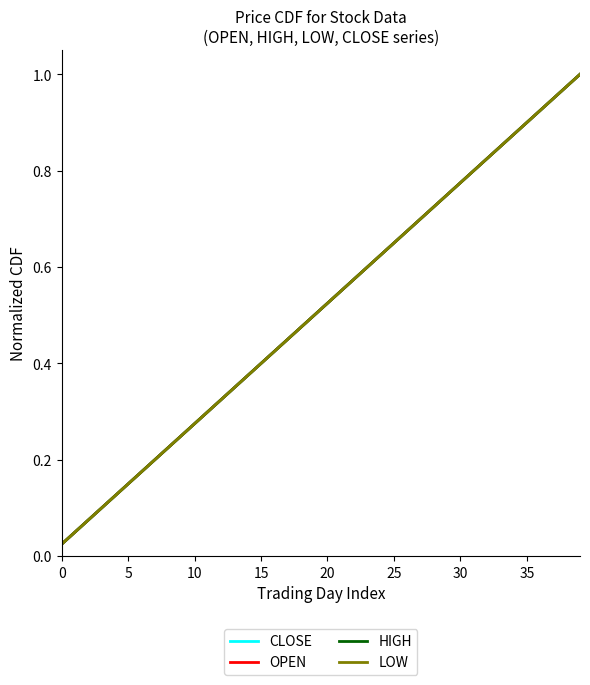

Reading left to right, transcribe all the data shown in this chart.

CLOSE: 0.0	0.1	0.1	0.1	0.1	0.1	0.2	0.2	0.2	0.2	0.3	0.3	0.3	0.3	0.4	0.4	0.4	0.5	0.5	0.5	0.5	0.6	0.6	0.6	0.6	0.7	0.7	0.7	0.7	0.8	0.8	0.8	0.8	0.8	0.9	0.9	0.9	0.9	1.0	1.0
OPEN: 0.0	0.1	0.1	0.1	0.1	0.1	0.2	0.2	0.2	0.2	0.3	0.3	0.3	0.3	0.4	0.4	0.4	0.5	0.5	0.5	0.5	0.6	0.6	0.6	0.6	0.7	0.7	0.7	0.7	0.8	0.8	0.8	0.8	0.8	0.9	0.9	0.9	0.9	1.0	1.0
HIGH: 0.0	0.1	0.1	0.1	0.1	0.1	0.2	0.2	0.2	0.2	0.3	0.3	0.3	0.3	0.4	0.4	0.4	0.5	0.5	0.5	0.5	0.6	0.6	0.6	0.6	0.7	0.7	0.7	0.7	0.8	0.8	0.8	0.8	0.8	0.9	0.9	0.9	0.9	1.0	1.0
LOW: 0.0	0.1	0.1	0.1	0.1	0.1	0.2	0.2	0.2	0.2	0.3	0.3	0.3	0.3	0.4	0.4	0.4	0.5	0.5	0.5	0.5	0.6	0.6	0.6	0.6	0.7	0.7	0.7	0.7	0.8	0.8	0.8	0.8	0.8	0.9	0.9	0.9	0.9	1.0	1.0